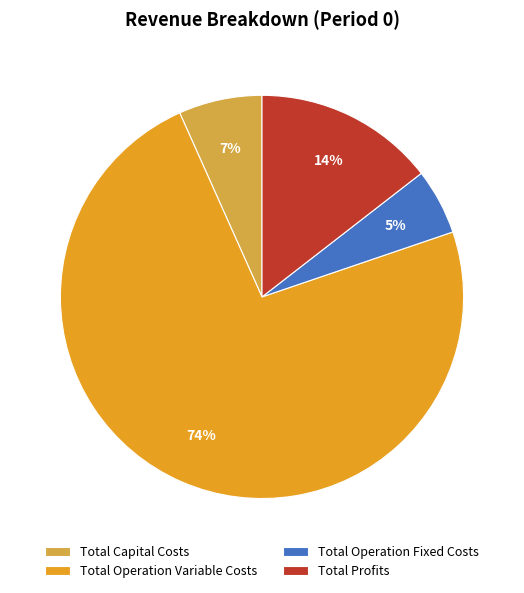

To the nearest percent, what is the average slice percentage?

25%